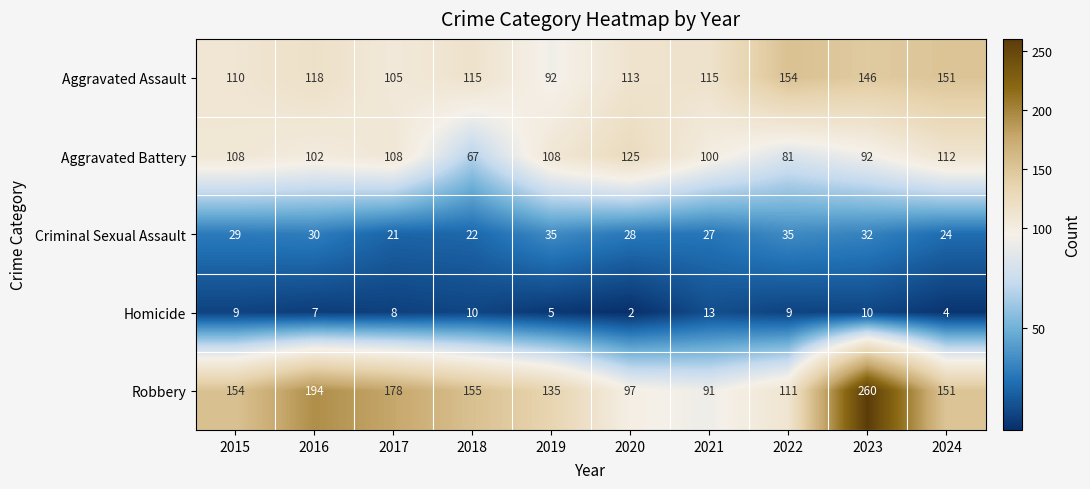

Count the number of data series in this chart.

5